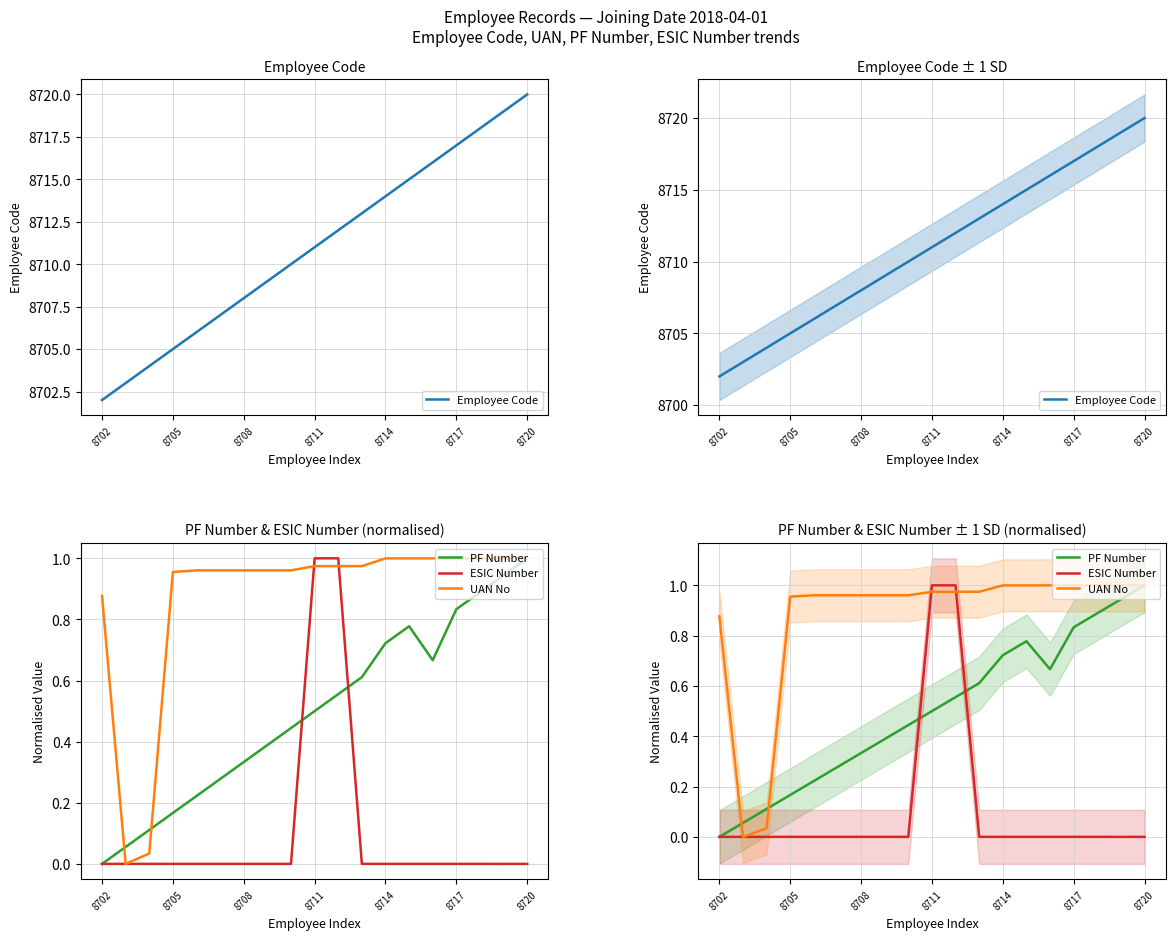

What is the value of the Employee Code point at the 7th from the left?

8708.0